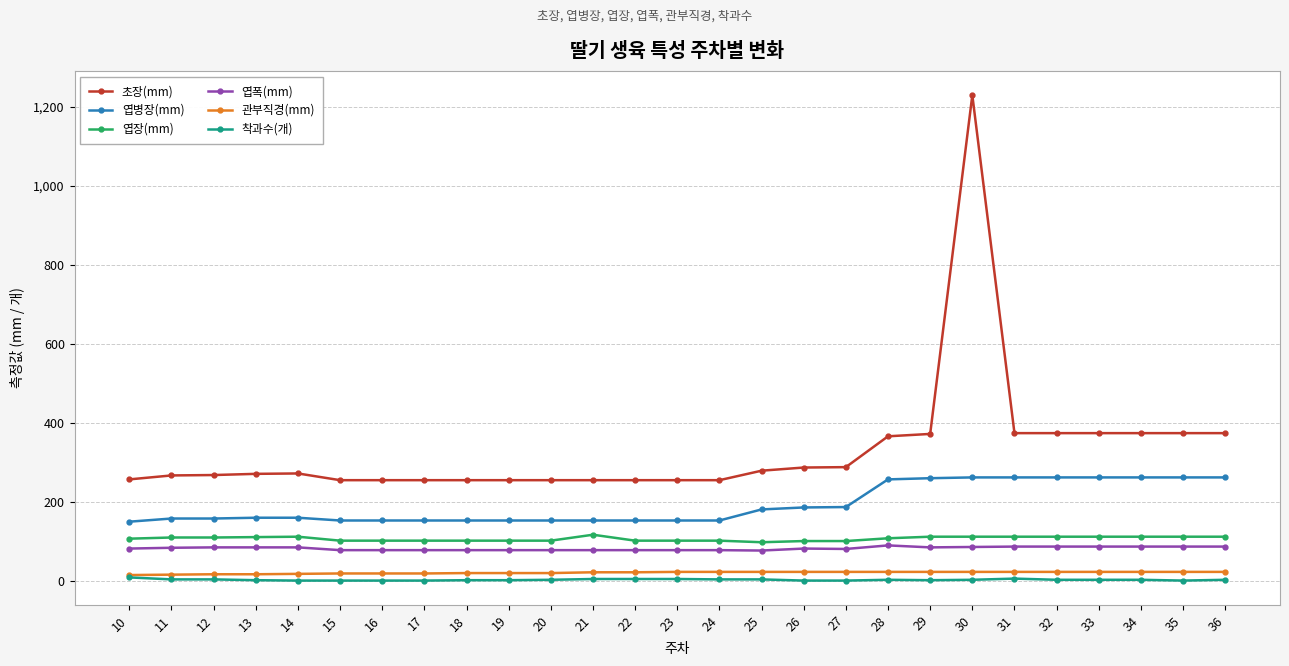

What are all the series names shown in the legend?

초장(mm), 엽병장(mm), 엽장(mm), 엽폭(mm), 관부직경(mm), 착과수(개)